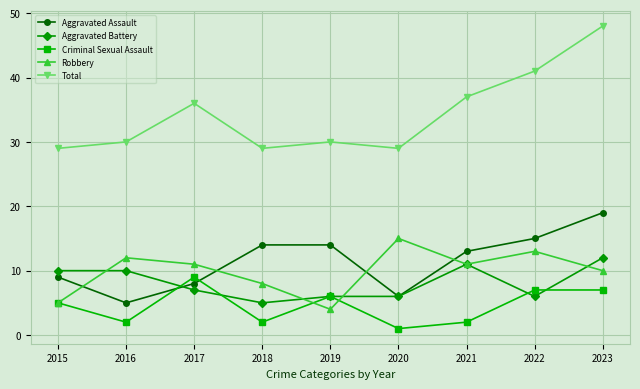

Does the chart have visible grid lines?

Yes